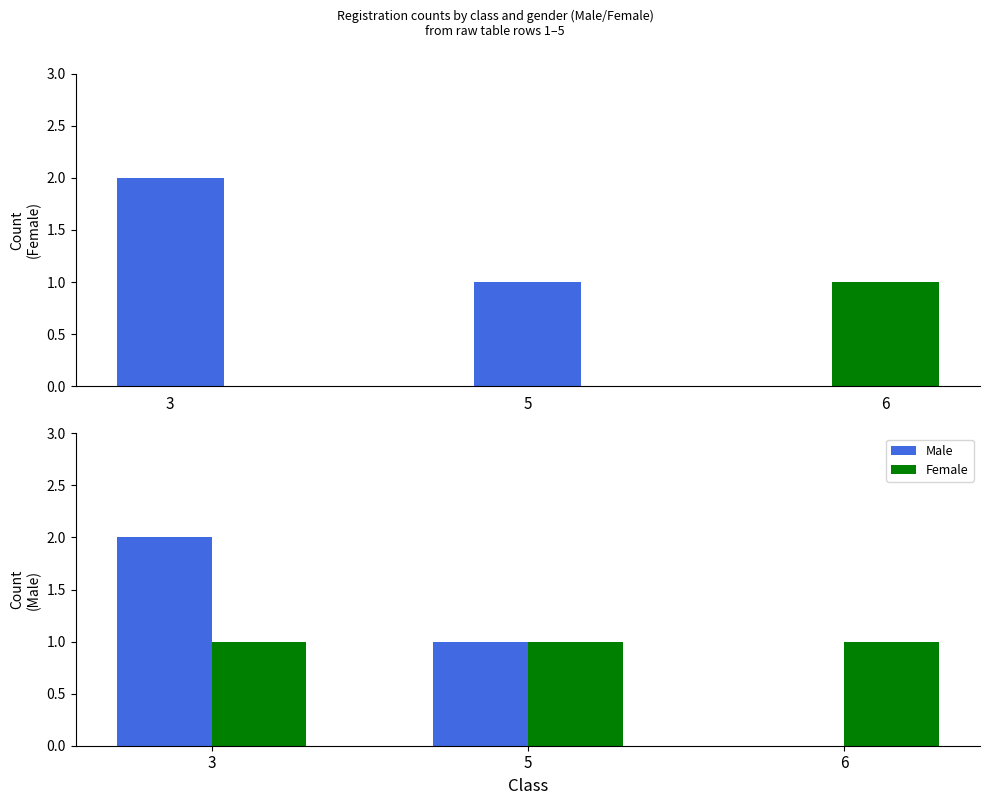

How many distinct data groups are displayed?

2